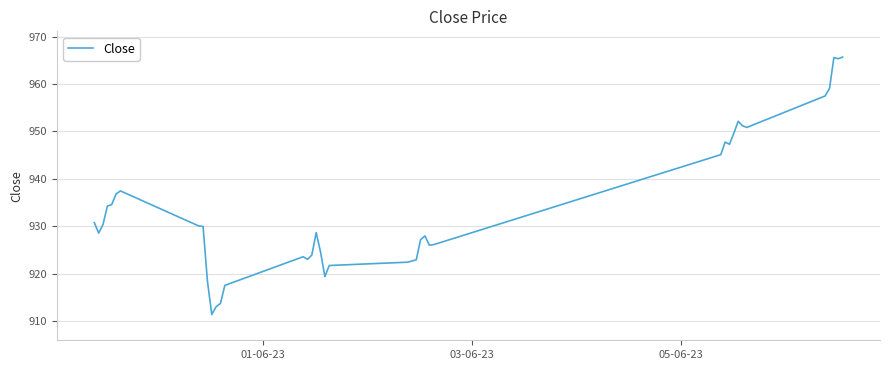

What is the maximum value shown in the chart?

965.7